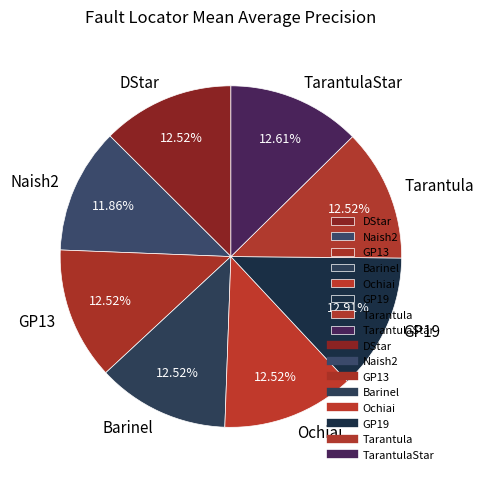

To the nearest percent, what percentage of the pie is GP13?

13%